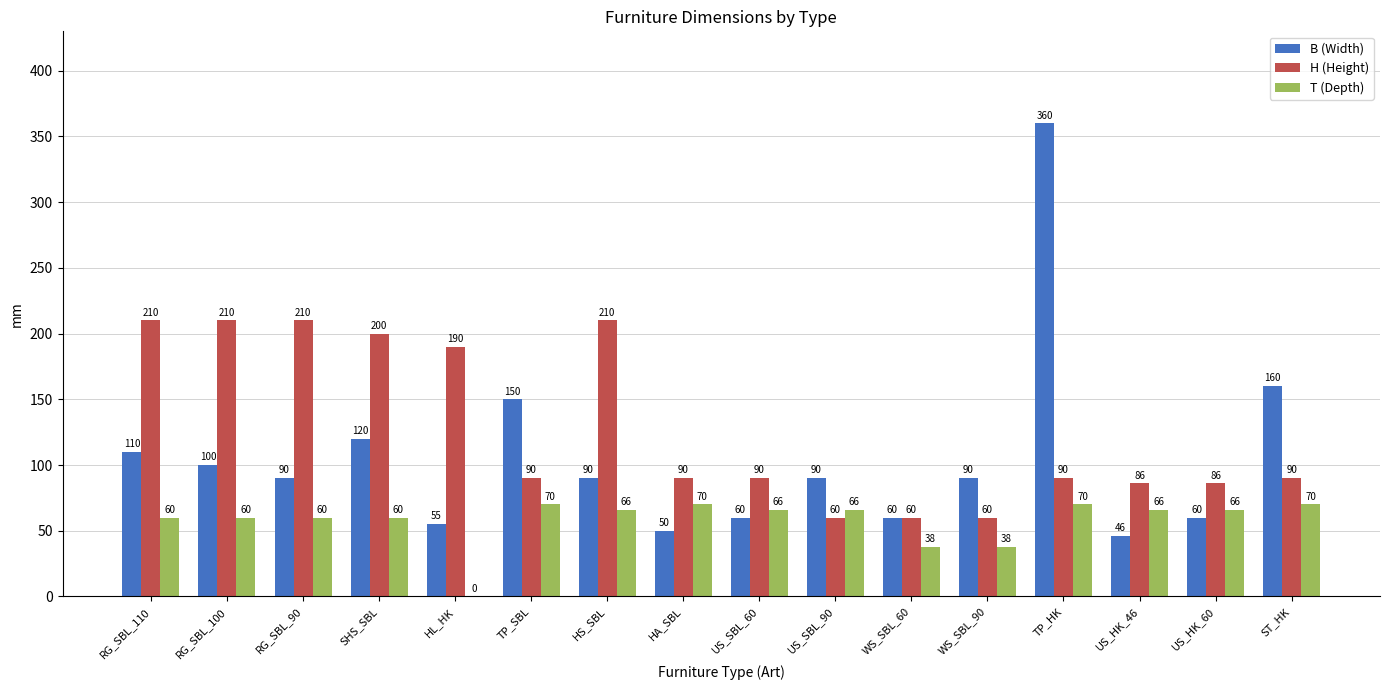

At which label does B (Width) first exceed 90?

RG_SBL_110